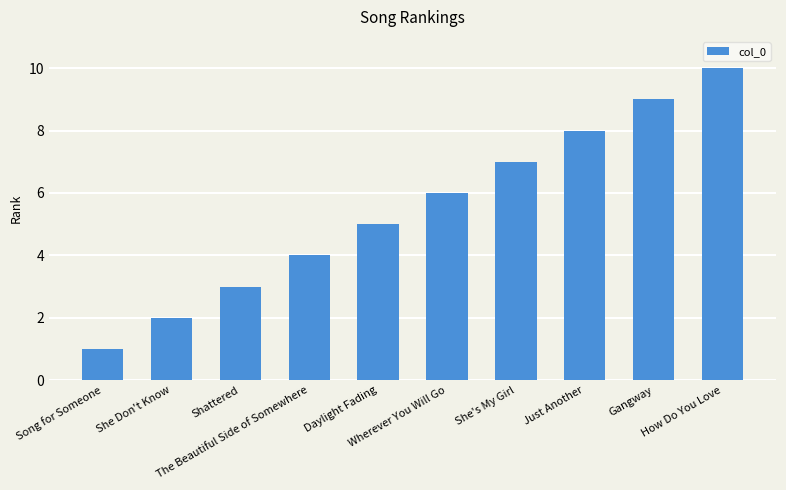

Reading left to right, list all the values displayed in this chart.

1	2	3	4	5	6	7	8	9	10